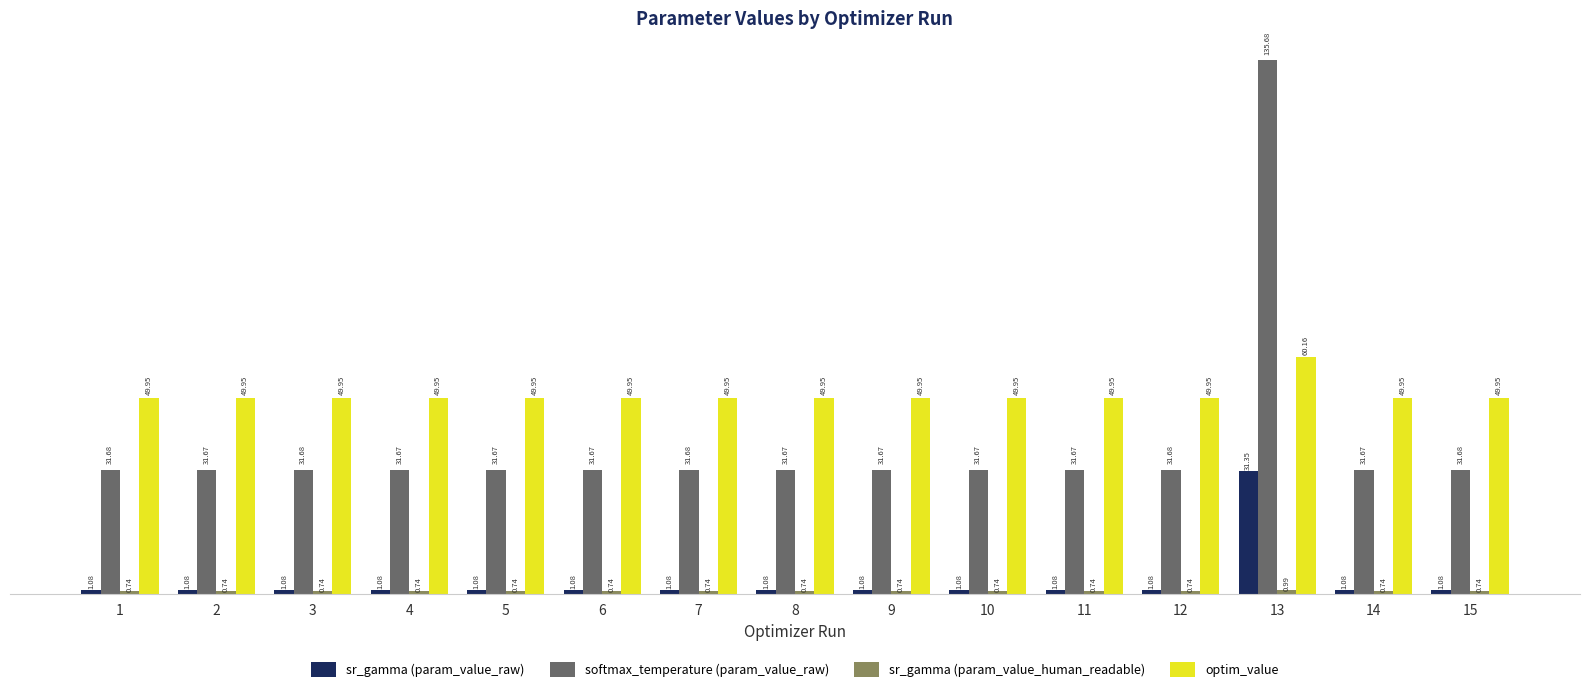

What is the average value of the optim_value series?

50.6